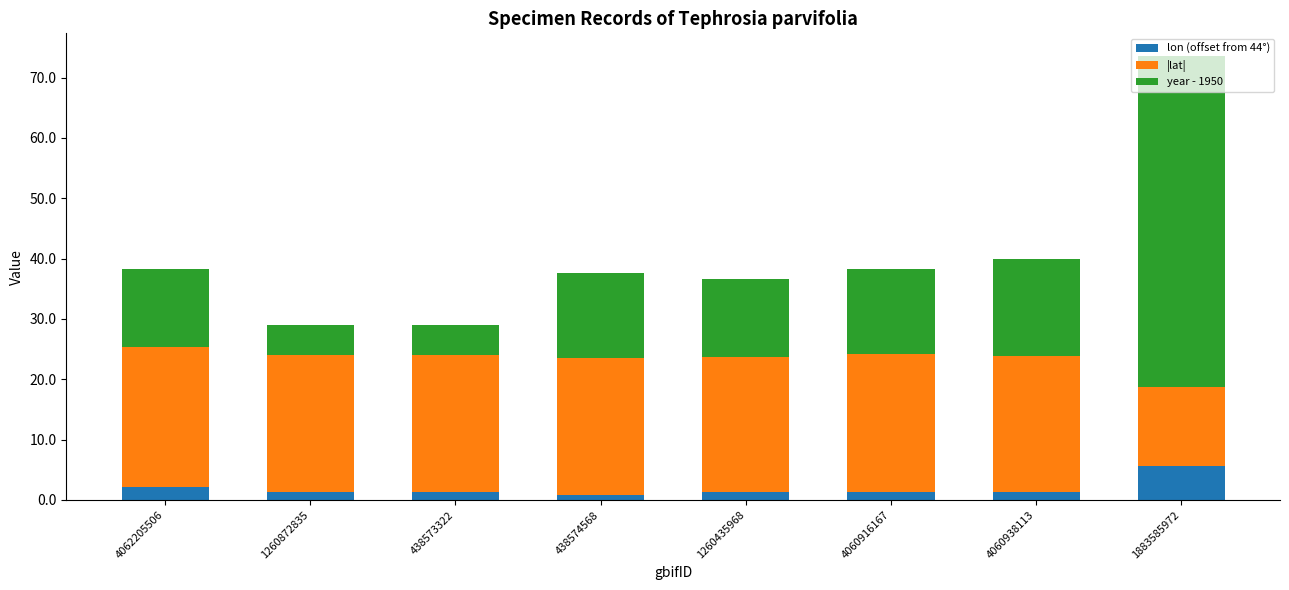

What is the highest value of the lon (offset from 44°) series?

5.7